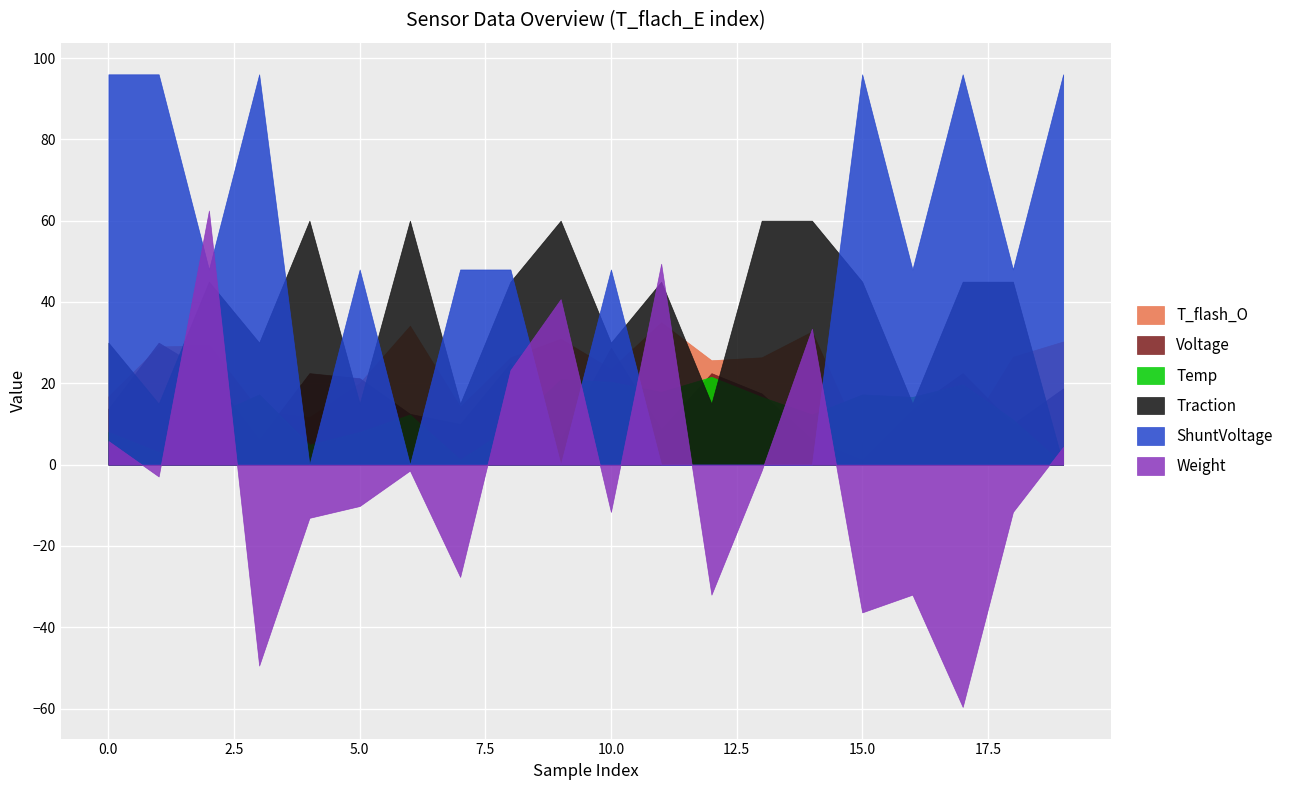

What is the greatest value displayed?

96.0